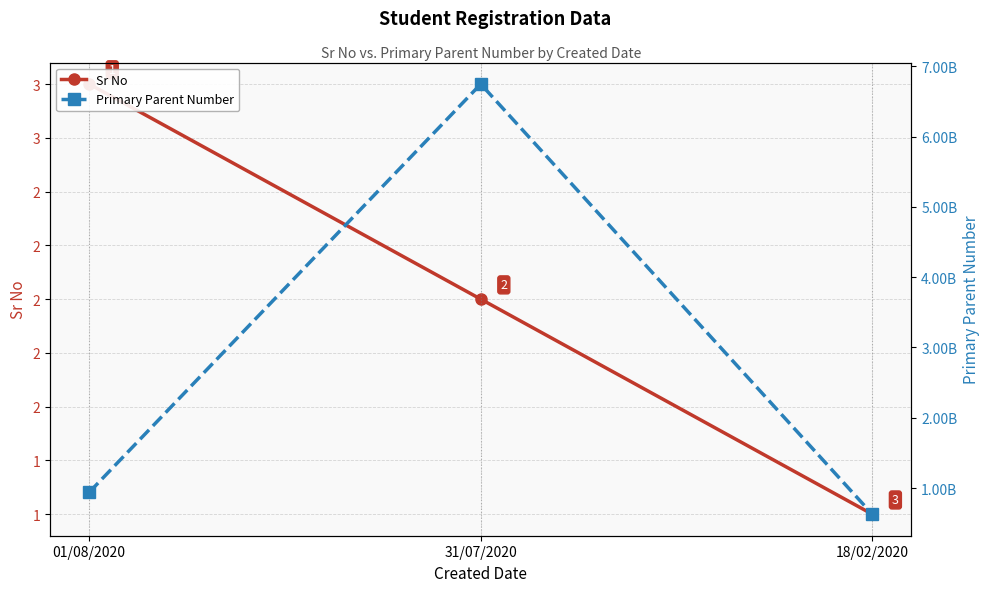

What is the difference between the maximum and second lowest values in the Sr No series?

1